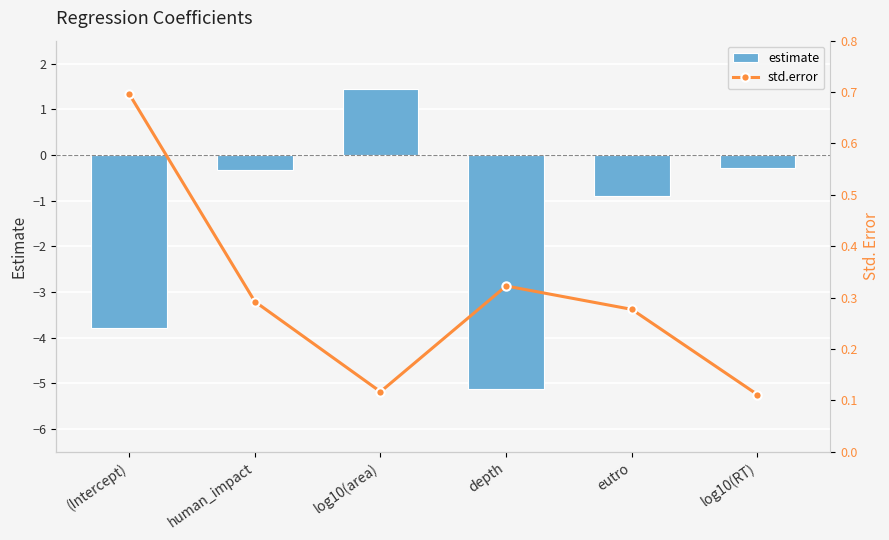

What is the average value of the std.error series?

0.3